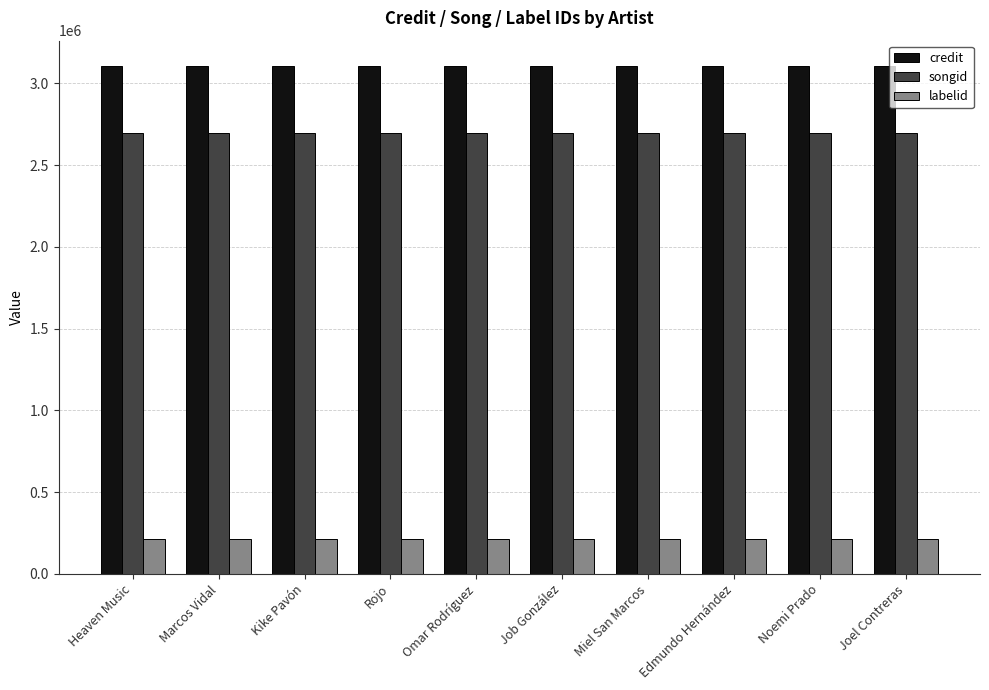

What is the value of the credit bar at the 3rd from the left?

3106552